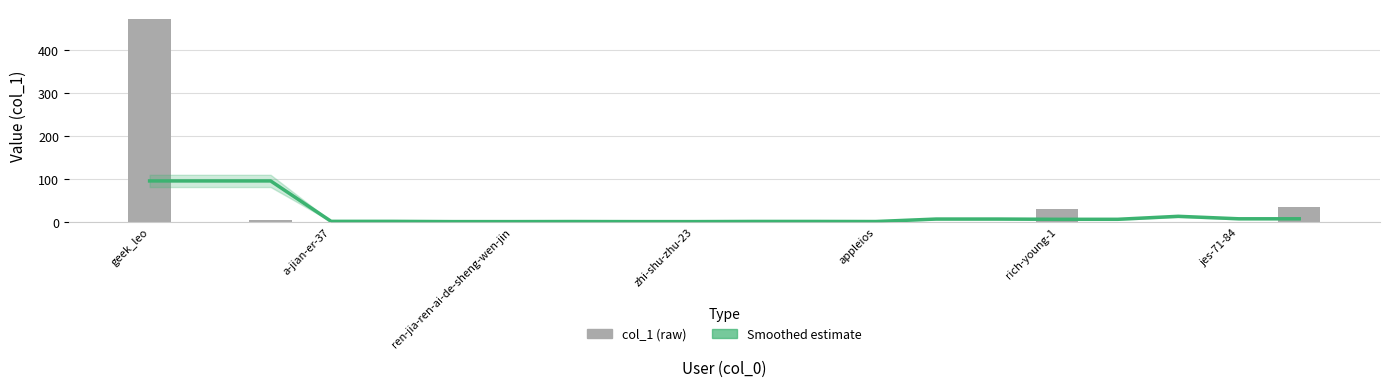

Reading left to right, transcribe all the data shown in this chart.

Smoothed estimate: 95.4	95.4	95.4	1.0	1.0	0.4	0.4	0.6	0.4	0.4	0.8	0.8	0.6	6.4	6.4	5.8	5.8	12.8	7.0	7.0
col_1: 473.0	0.0	4.0	0.0	0.0	1.0	0.0	1.0	0.0	1.0	0.0	0.0	3.0	0.0	0.0	29.0	0.0	0.0	0.0	35.0